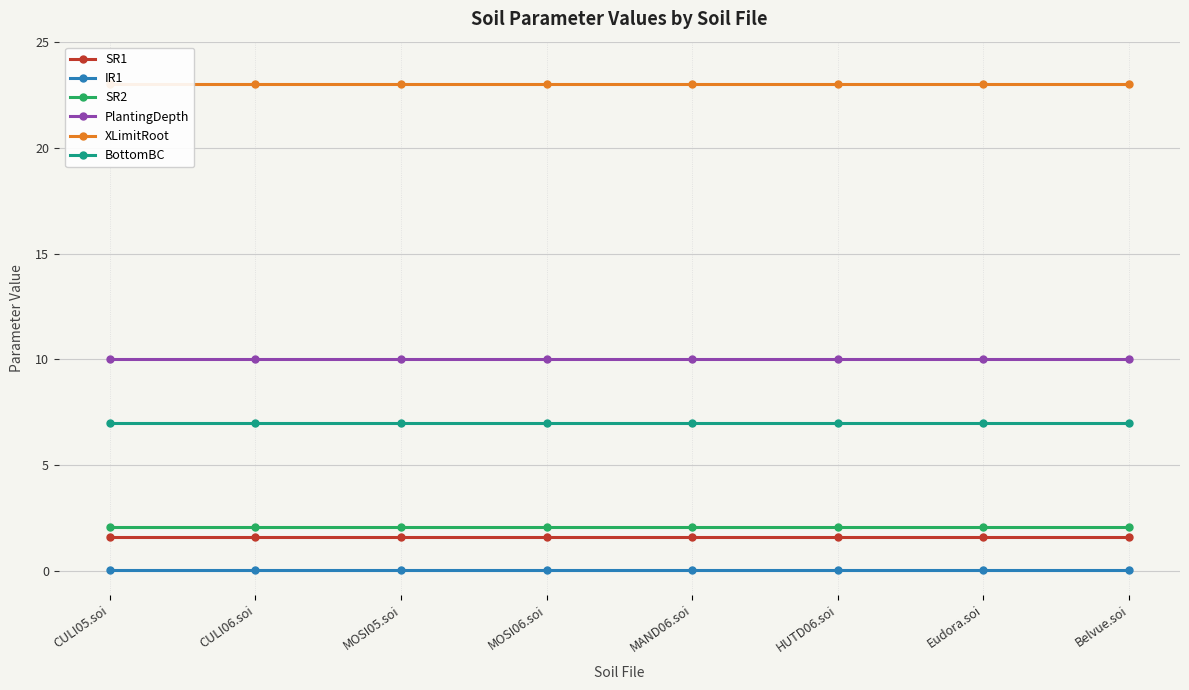

True or false: BottomBC has more than 0 points higher than both neighbors.

False